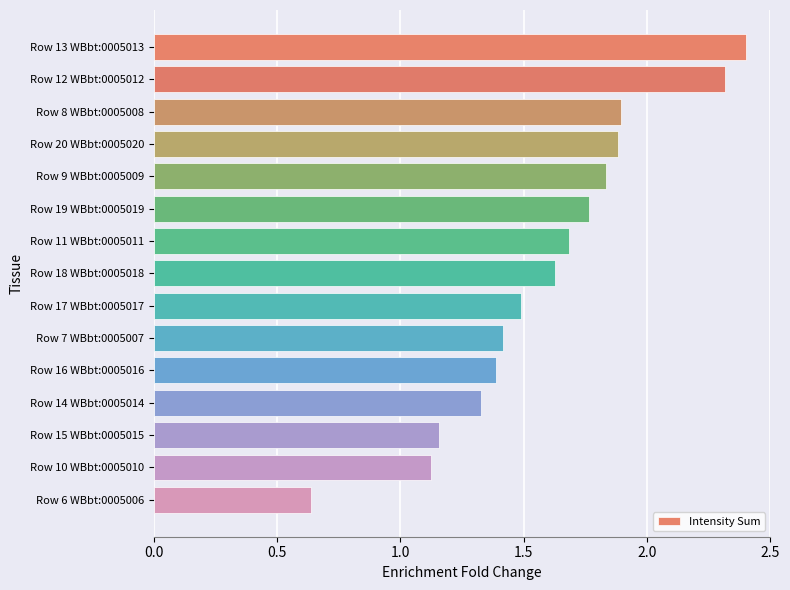

Is it true that the value at Row 19 WBbt:0005019 is 1.0?

False